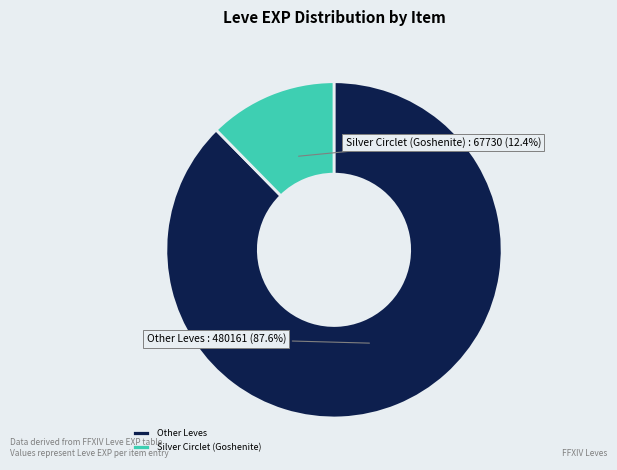

Rank the categories by value from highest to lowest.

Other Leves, Silver Circlet (Goshenite)